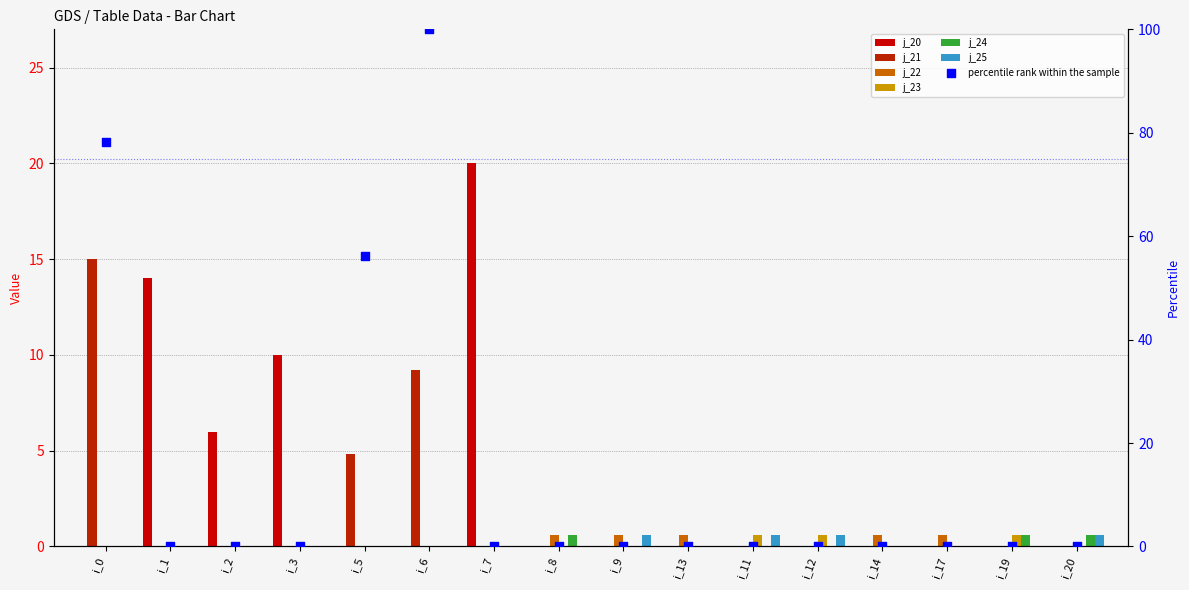

Which series has the largest total across all categories?

j_20